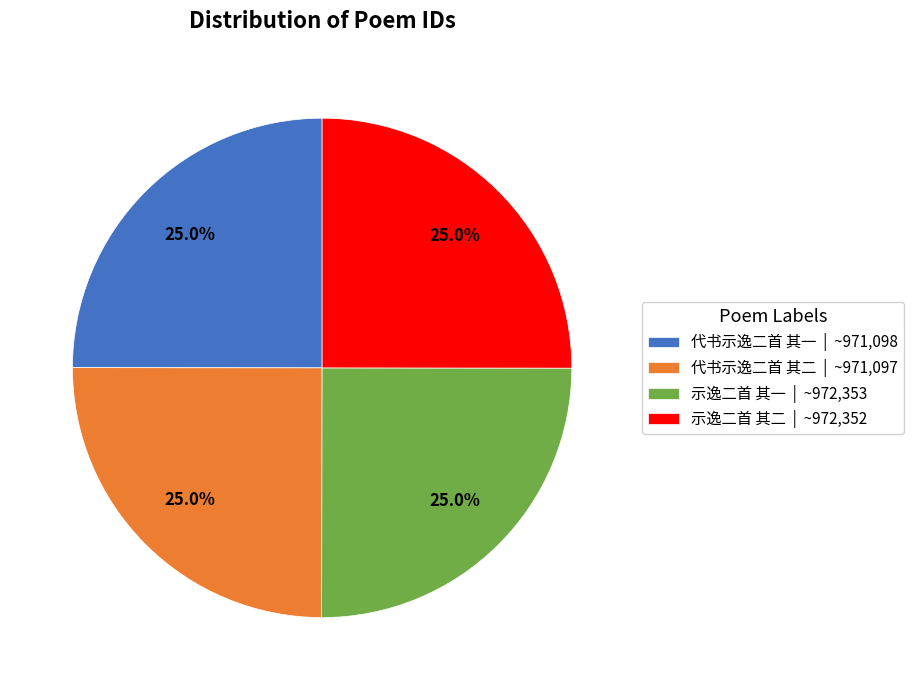

What is the ratio of the value at 代书示逸二首 其一 to the value at 示逸二首 其一?

1.0